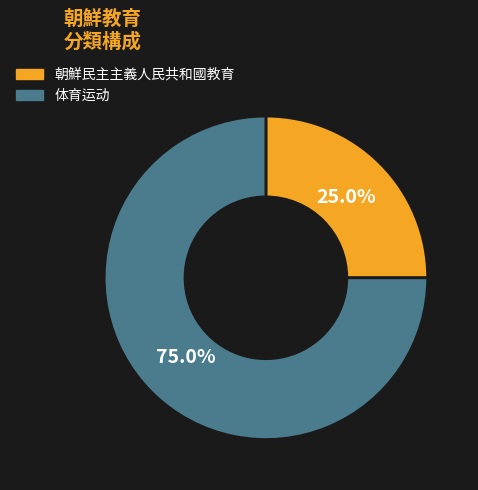

To the nearest percent, what portion does 朝鮮民主主義人民共和國教育 represent?

25%